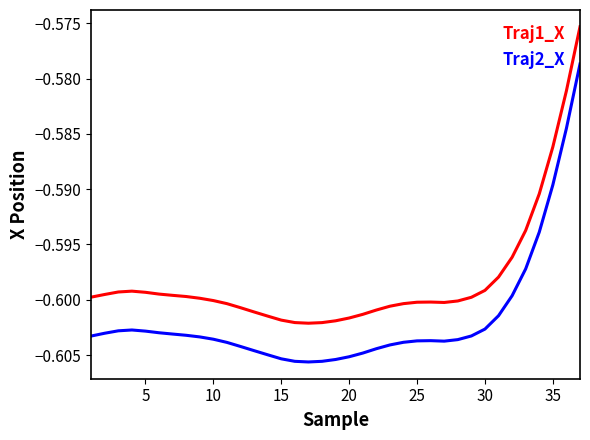

Which series has the largest total across all categories?

Traj1_X